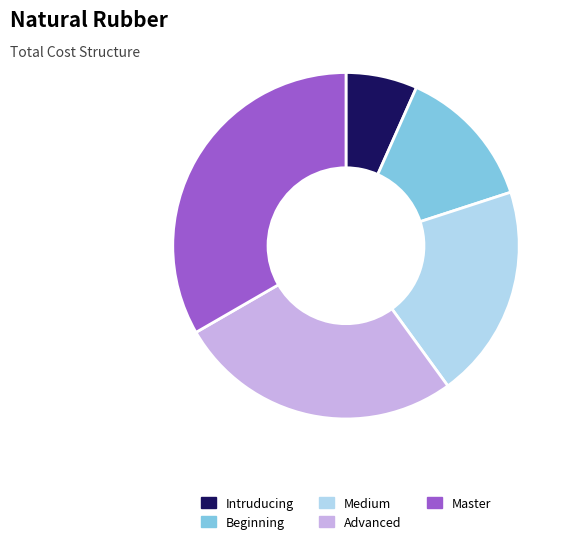

What is the smallest slice in the pie chart?

Intruducing